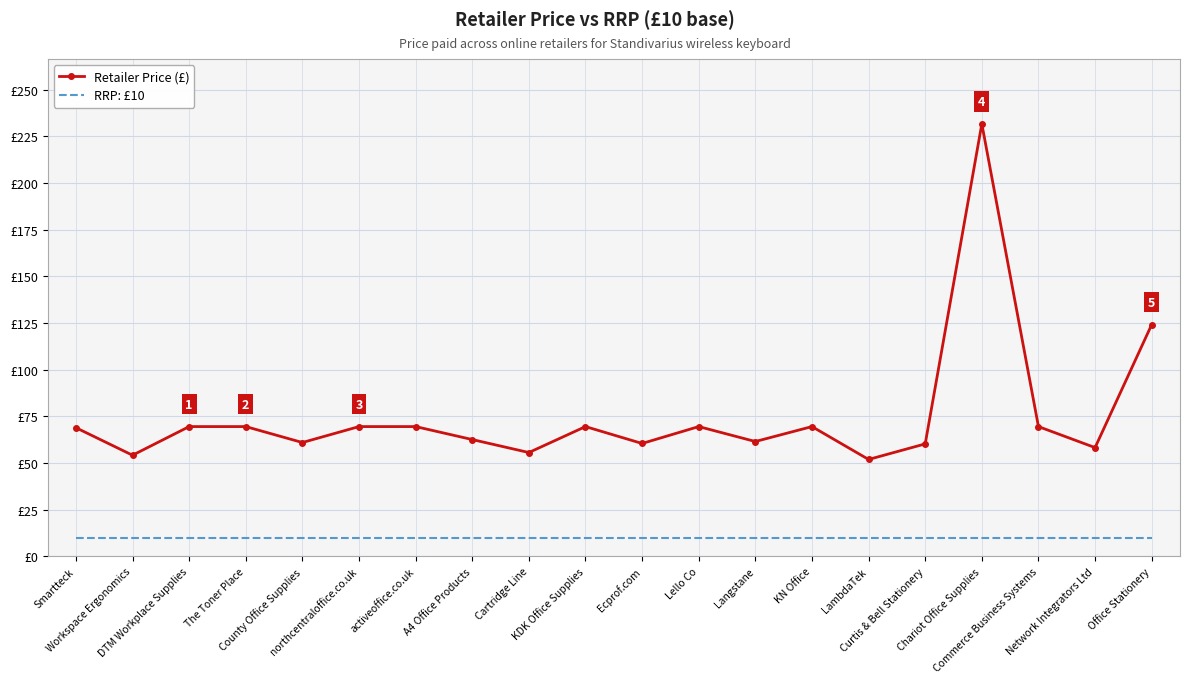

What is the spread (max minus min) of values at A4 Office Products?

52.5